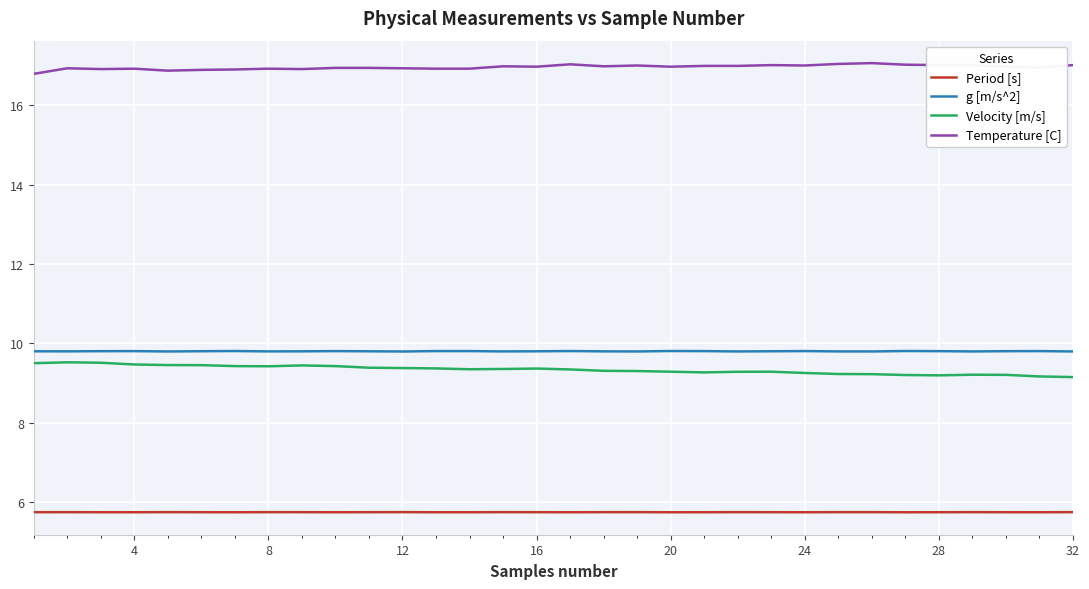

What is the difference between the maximum and minimum values in the Temperature [C] series?

0.3